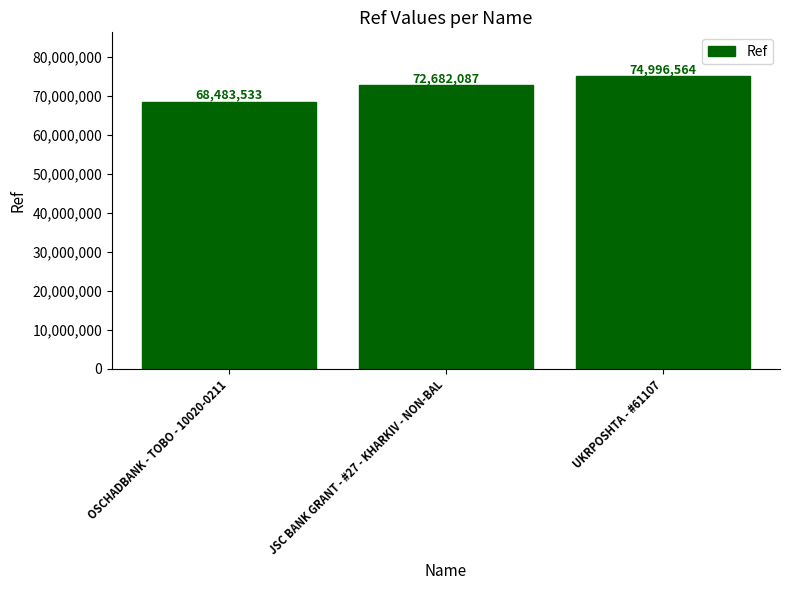

How many values are below 72682087?

1